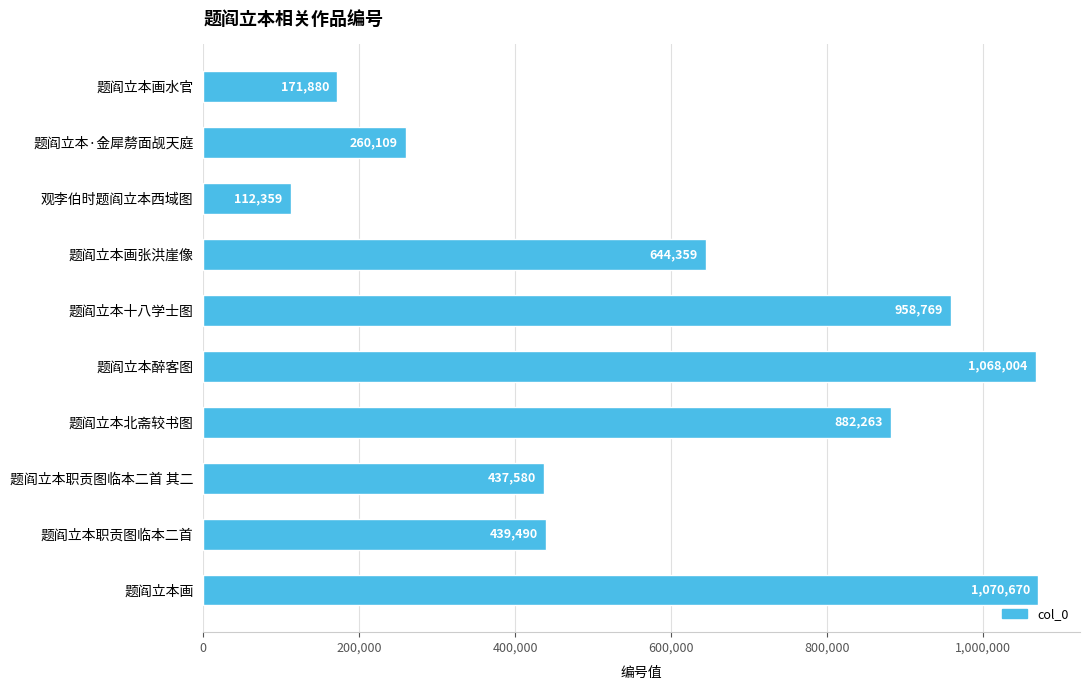

Reading top to bottom, transcribe all the data shown in this chart.

题阎立本画水官=171880	题阎立本·金犀剺面觇天庭=260109	观李伯时题阎立本西域图=112359	题阎立本画张洪崖像=644359	题阎立本十八学士图=958769	题阎立本醉客图=1068004	题阎立本北斋较书图=882263	题阎立本职贡图临本二首 其二=437580	题阎立本职贡图临本二首=439490	题阎立本画=1070670